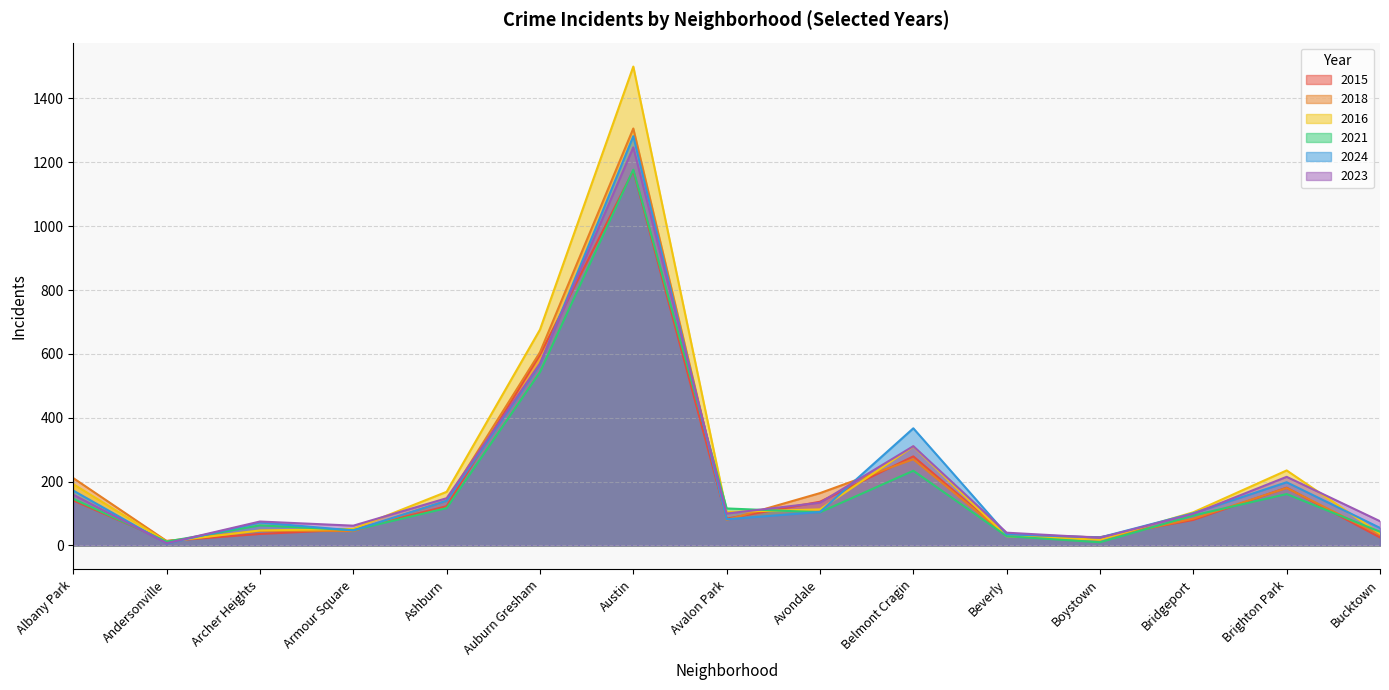

True or false: 2015 and 2018 intersect in this chart.

True